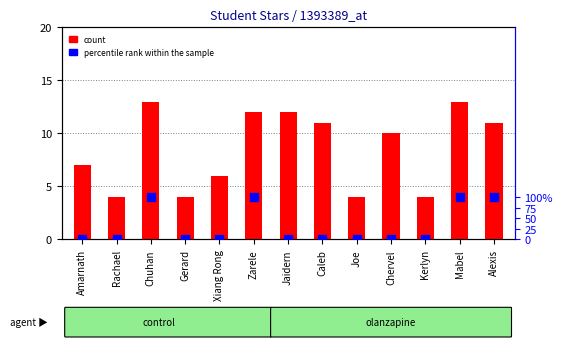

Which series reaches the minimum Y coordinate?

percentile rank within the sample